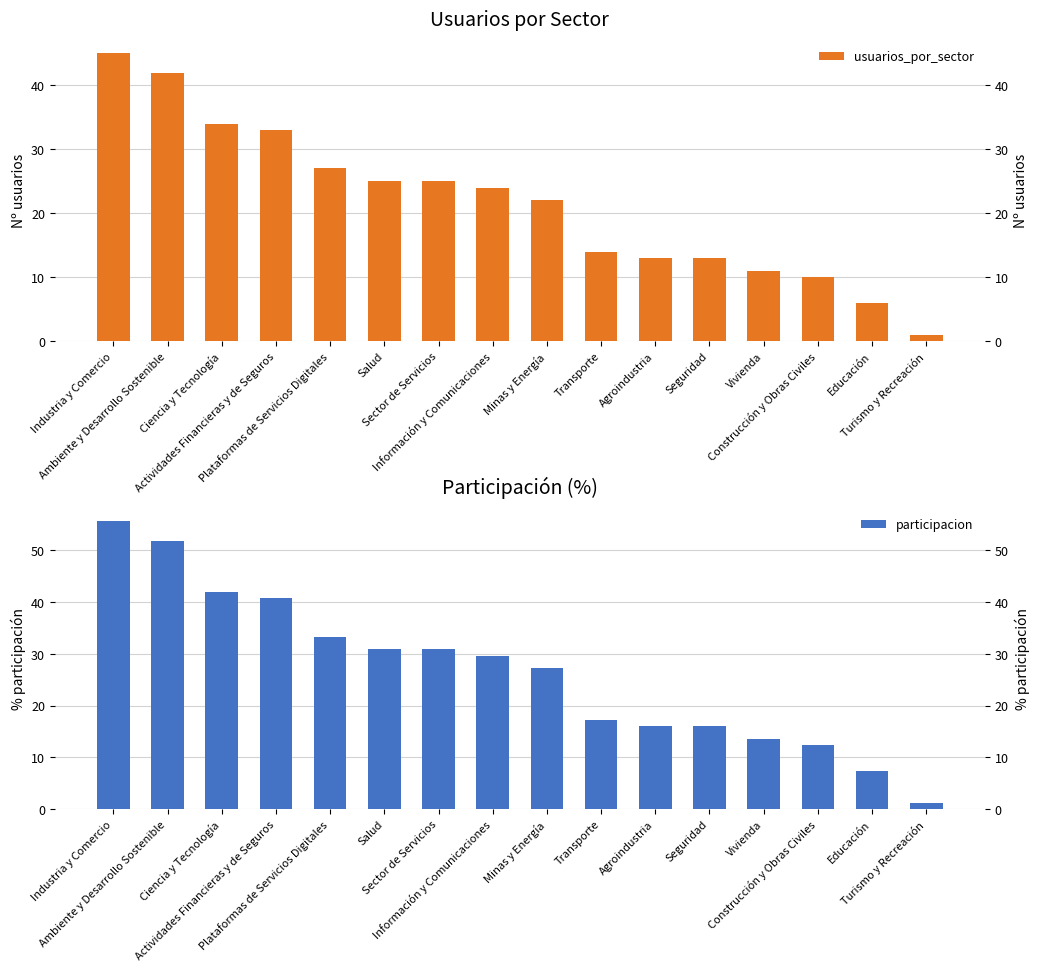

Rank the categories by usuarios_por_sector value from highest to lowest.

Industria y Comercio, Ambiente y Desarrollo Sostenible, Ciencia y Tecnología, Actividades Financieras y de Seguros, Plataformas de Servicios Digitales, Salud, Sector de Servicios, Información y Comunicaciones, Minas y Energía, Transporte, Agroindustria, Seguridad, Vivienda, Construcción y Obras Civiles, Educación, Turismo y Recreación